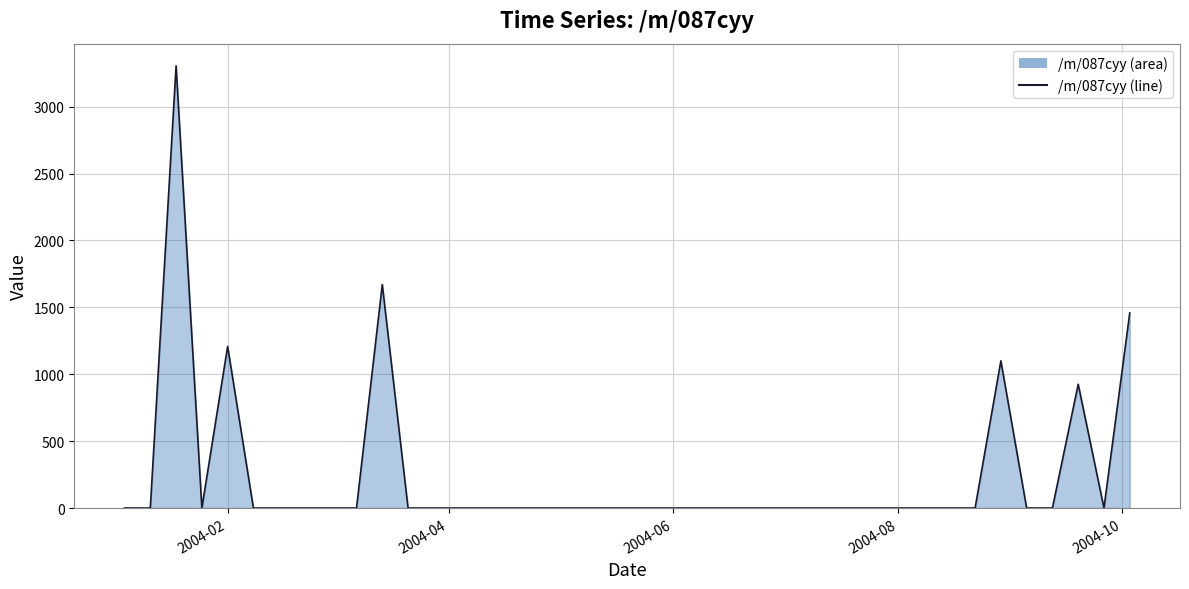

How many lines are shown in the chart?

1